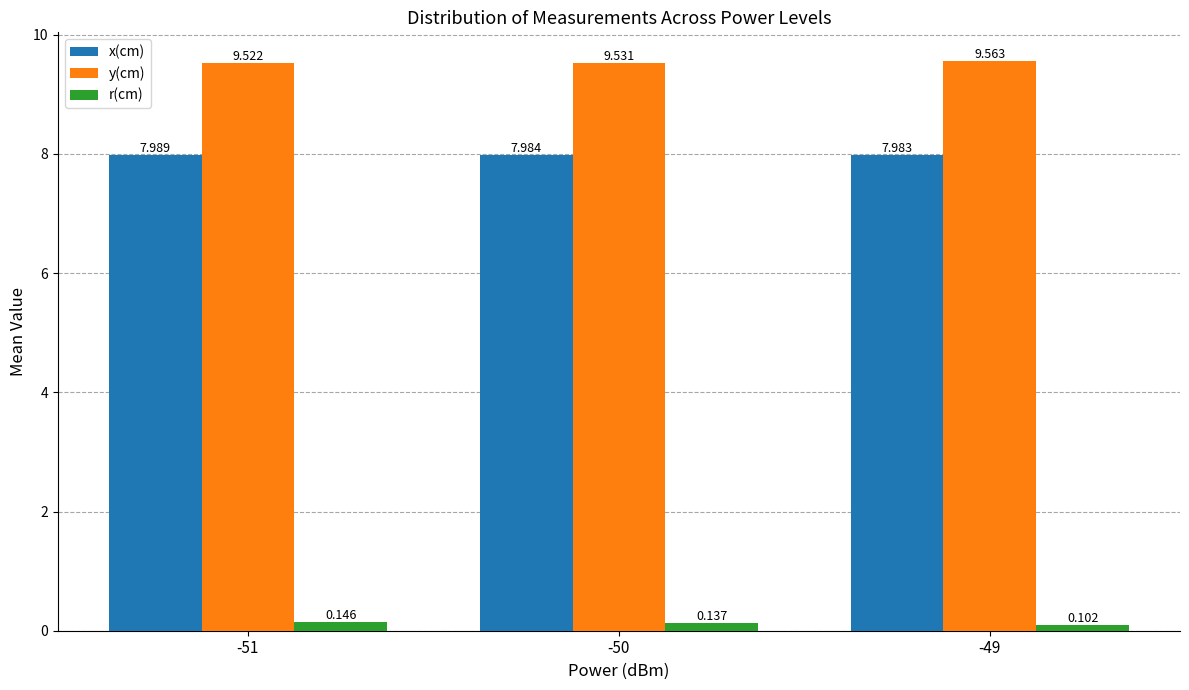

Which series has the largest total across all categories?

y(cm)